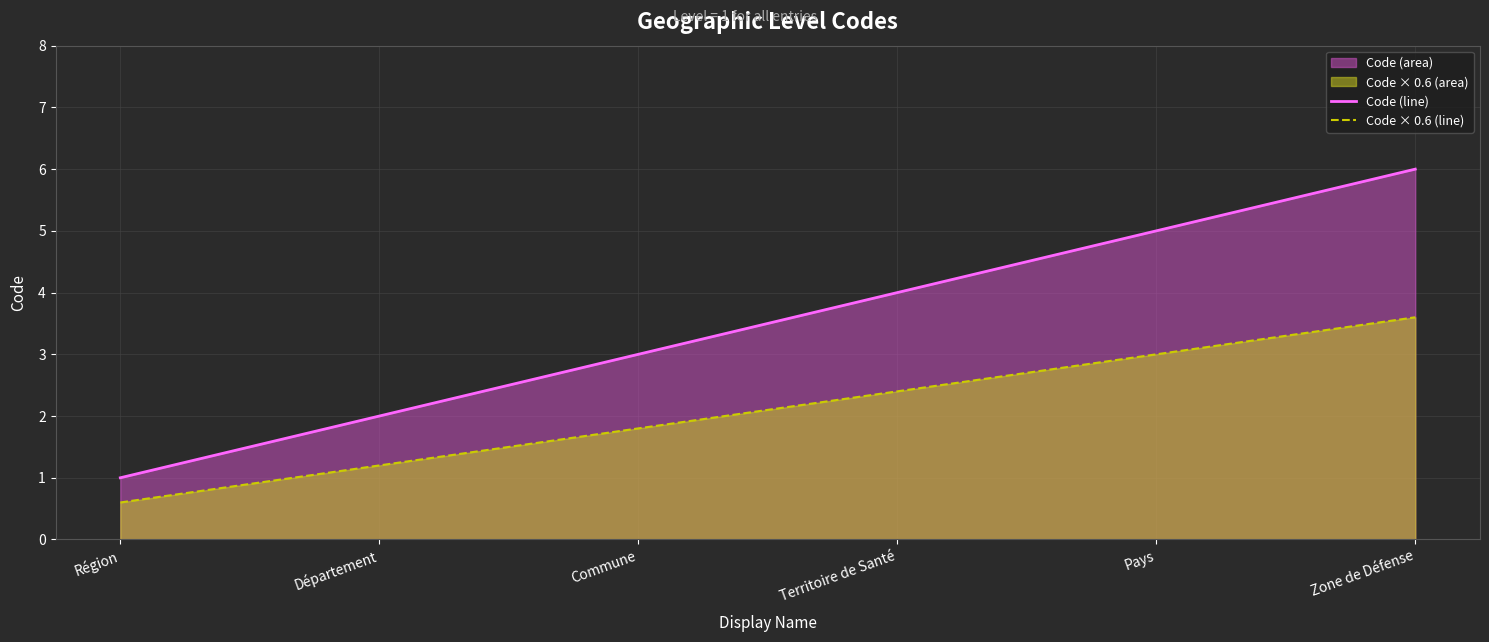

At which label does Code × 0.6 (line) reach its minimum?

Région